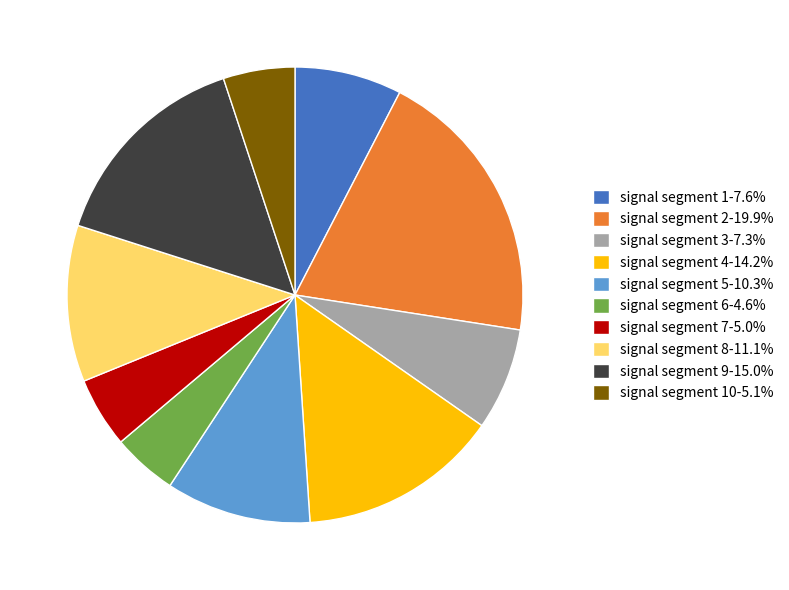

Do signal segment 1-7.6% and signal segment 6-4.6% together represent more than half of the pie?

No